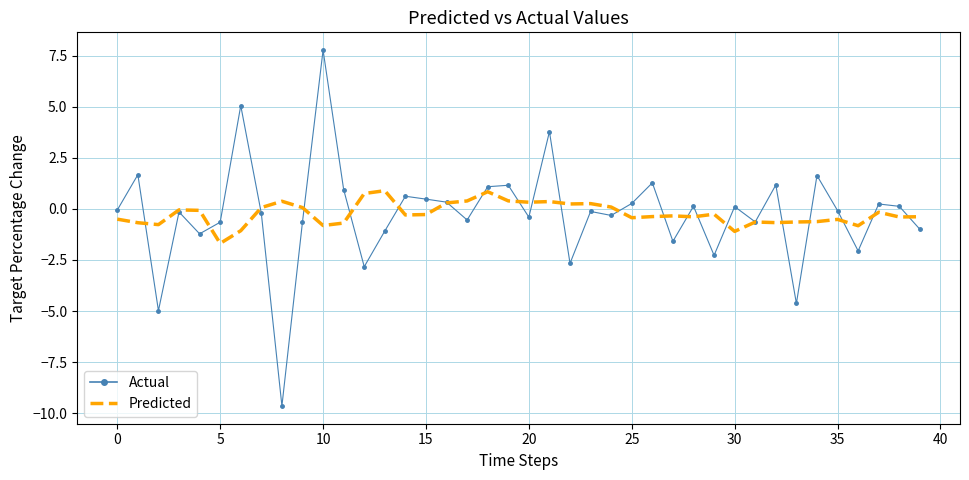

True or false: Predicted and Actual cross at least once.

True